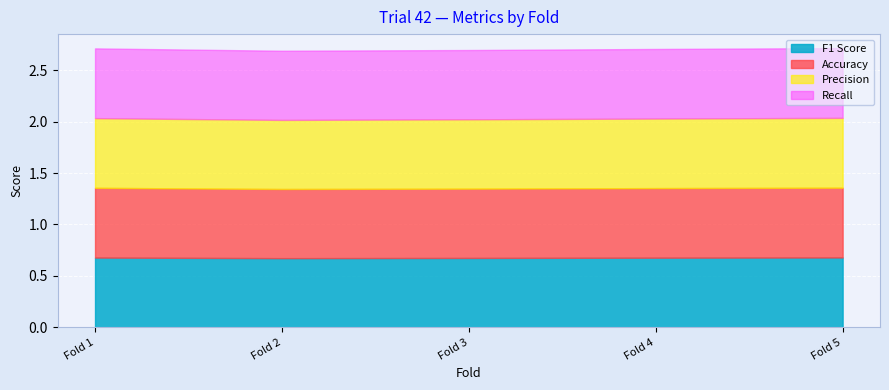

The Accuracy series shows 0.2 at Fold 1. True or false?

False